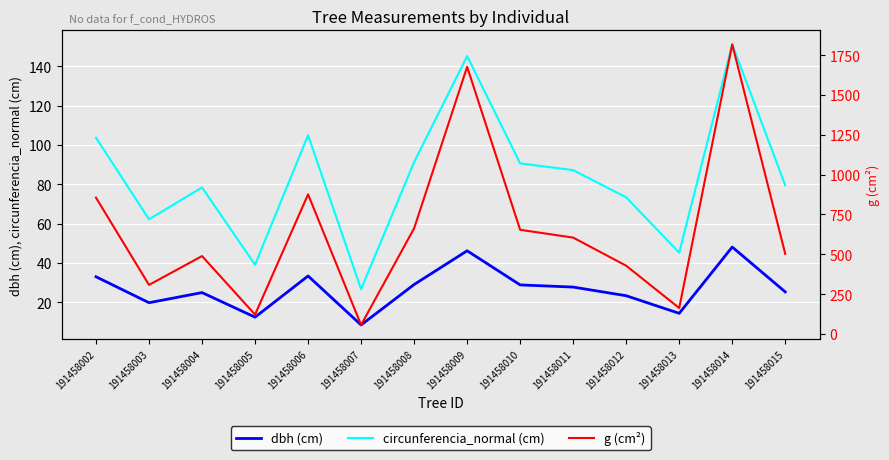

True or false: dbh (cm) and circunferencia_normal (cm) cross at least once.

False